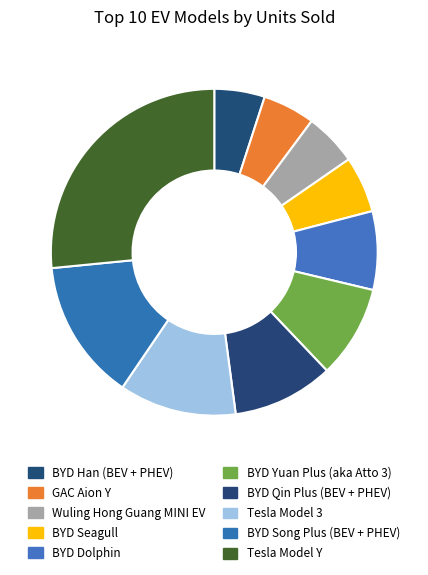

Count the number of slices in the pie.

10